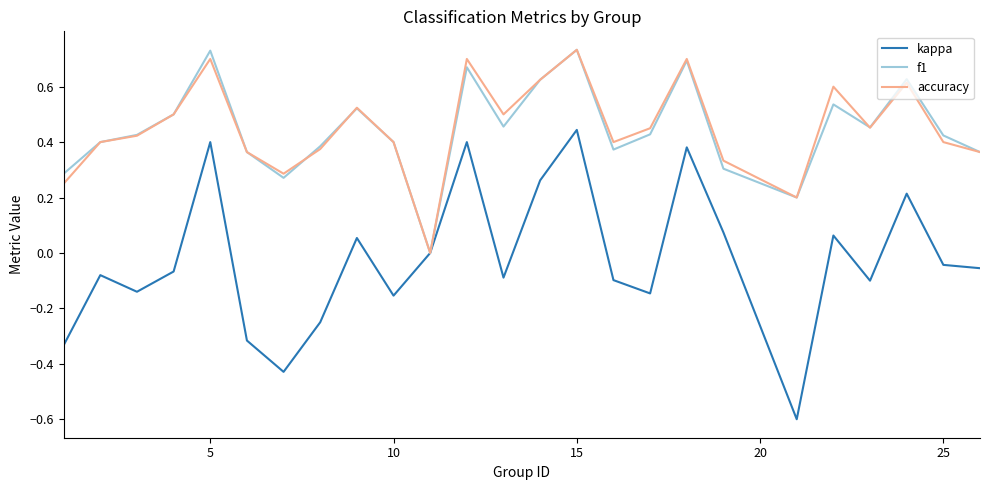

How many values in f1 are above zero?

24